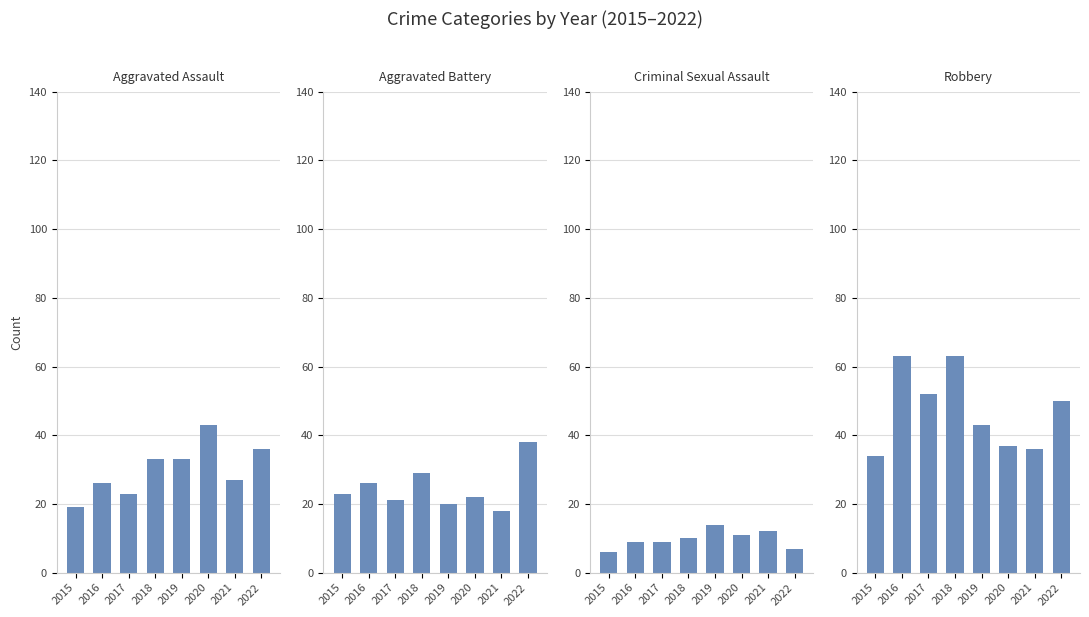

Between 2021 and 2016, which is larger?

2021